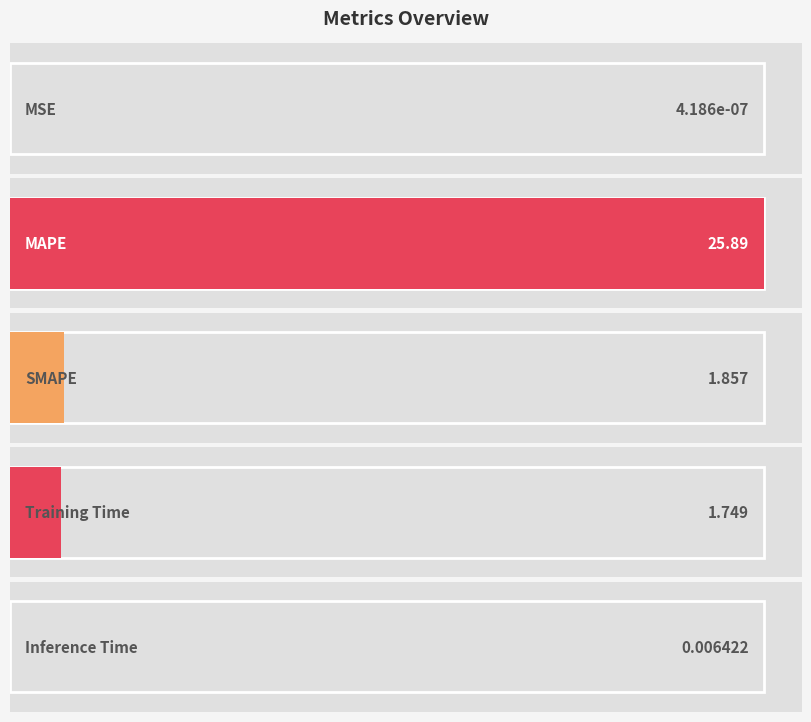

How many values exceed 1?

3